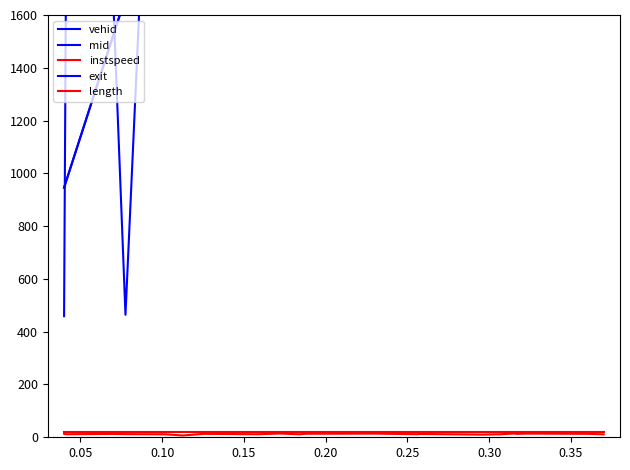

The value of length at 0.20 is 19.4. True or false?

True